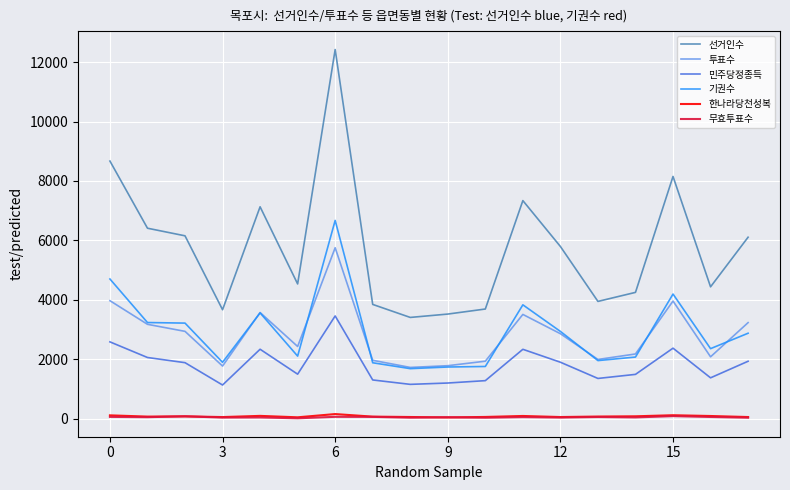

True or false: 선거인수 and 한나라당천성복 intersect in this chart.

False